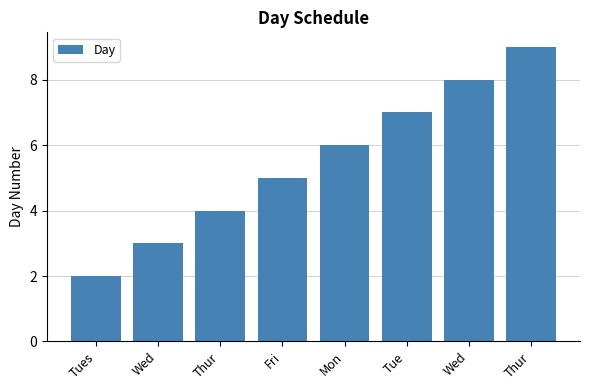

Reading left to right, list all the values displayed in this chart.

2	3	4	5	6	7	8	9